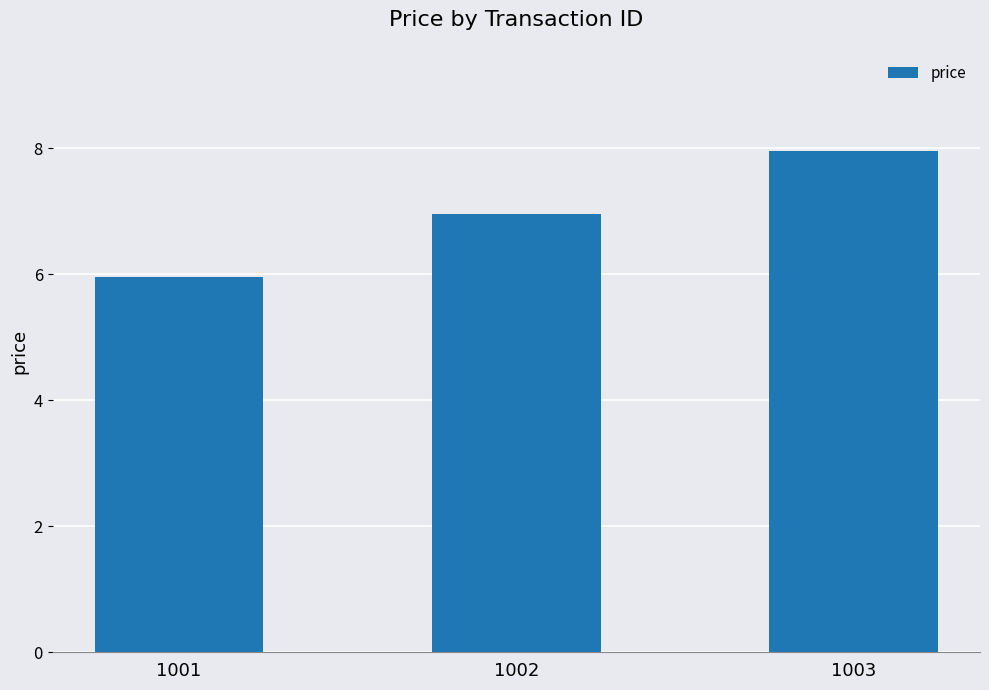

What is the difference between the values at 1001 and 1003?

2.0